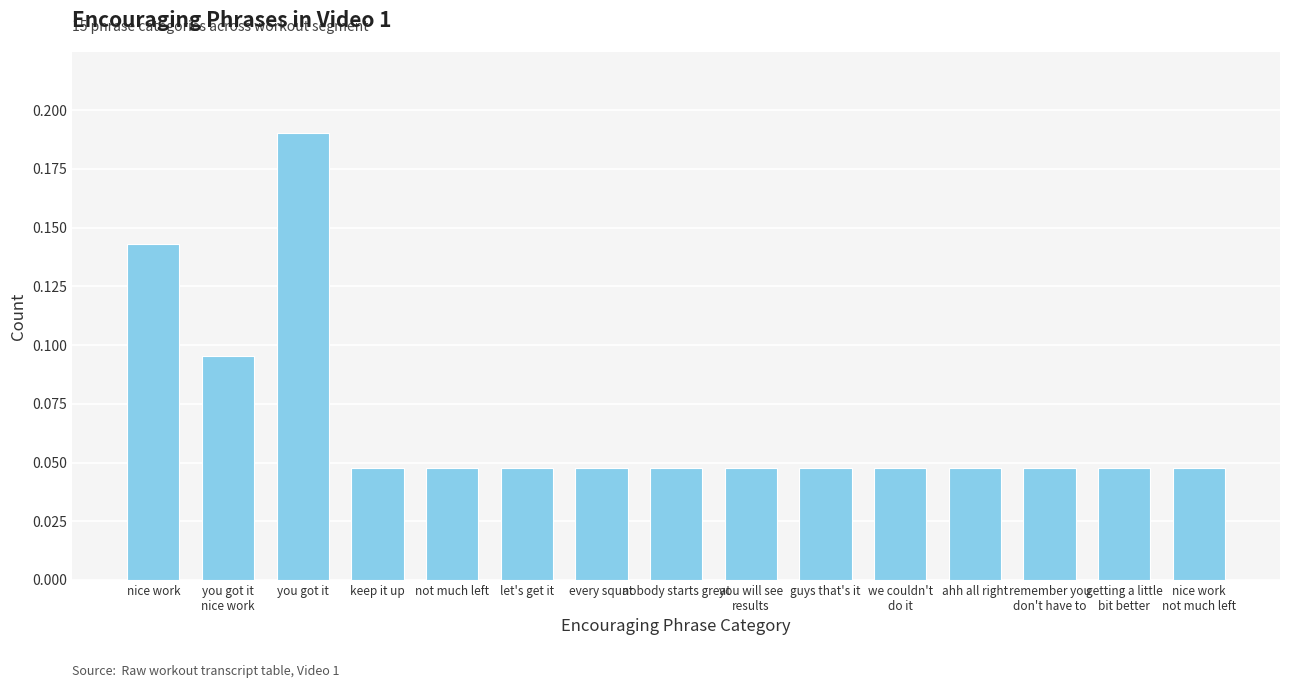

Count the values in the range 0 to 1.

15